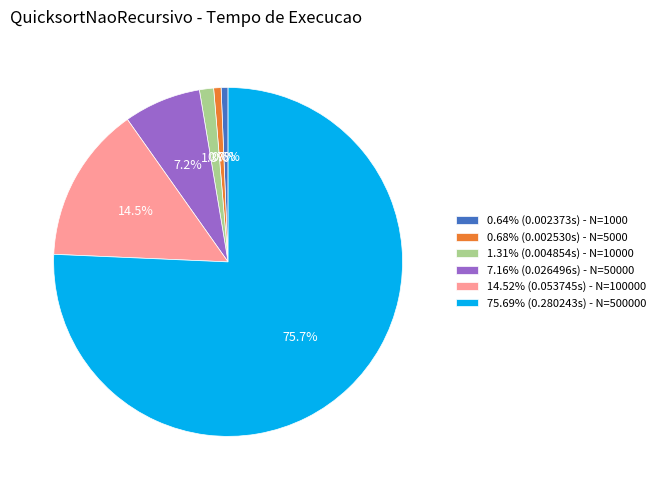

Does 1.31% (0.004854s) - N=10000 account for over 50% of the chart?

No